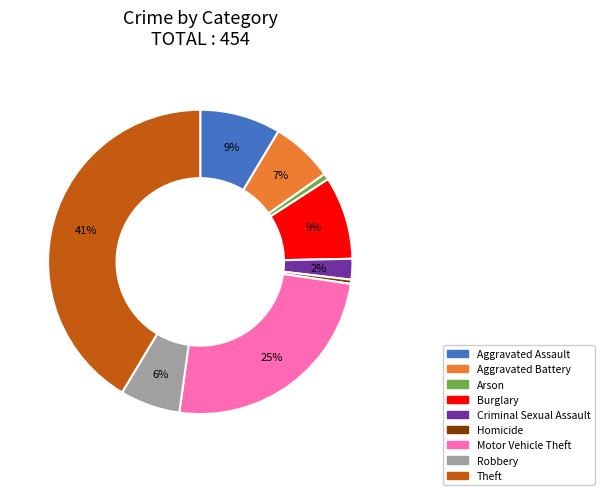

Do Aggravated Battery and Criminal Sexual Assault together represent more than half of the pie?

No